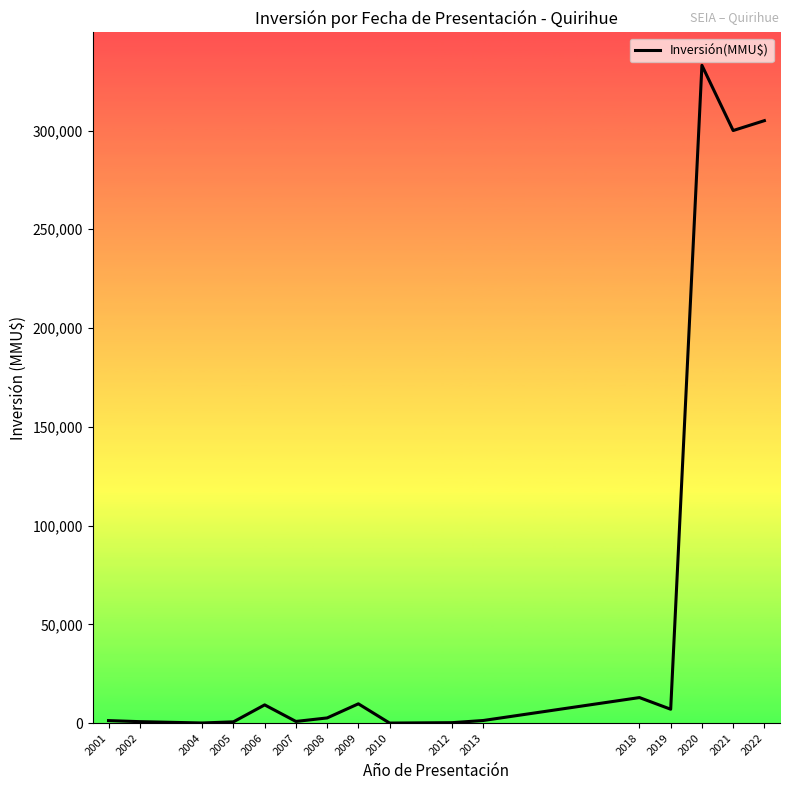

How many distinct data groups are displayed?

1